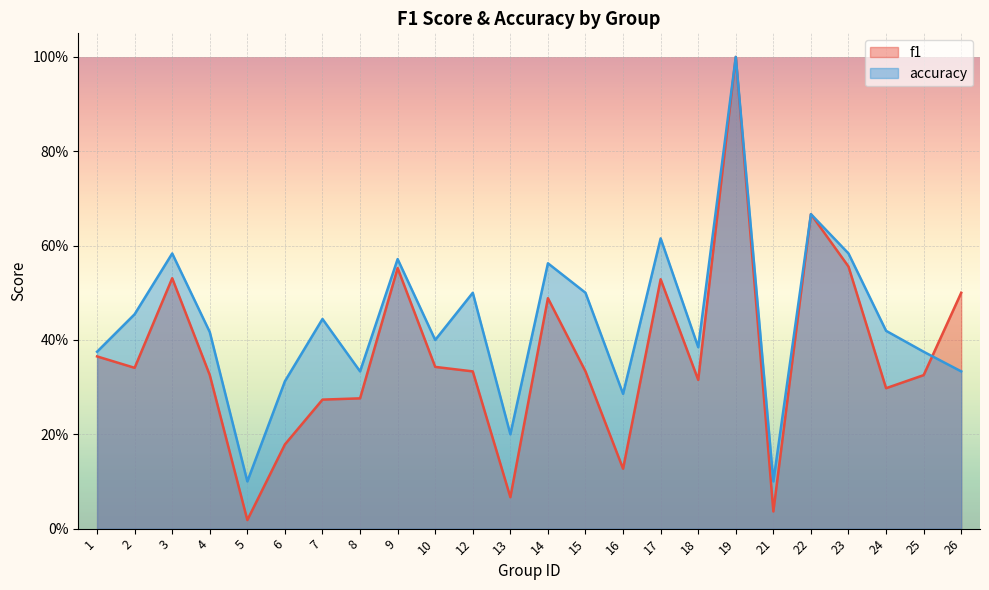

What are all the series names shown in the legend?

f1, accuracy